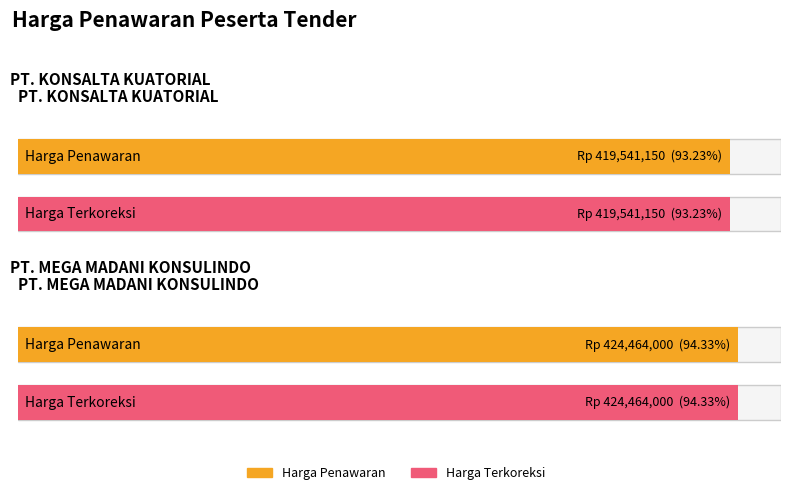

Which category has the lowest value across all series?

PT. KONSALTA KUATORIAL